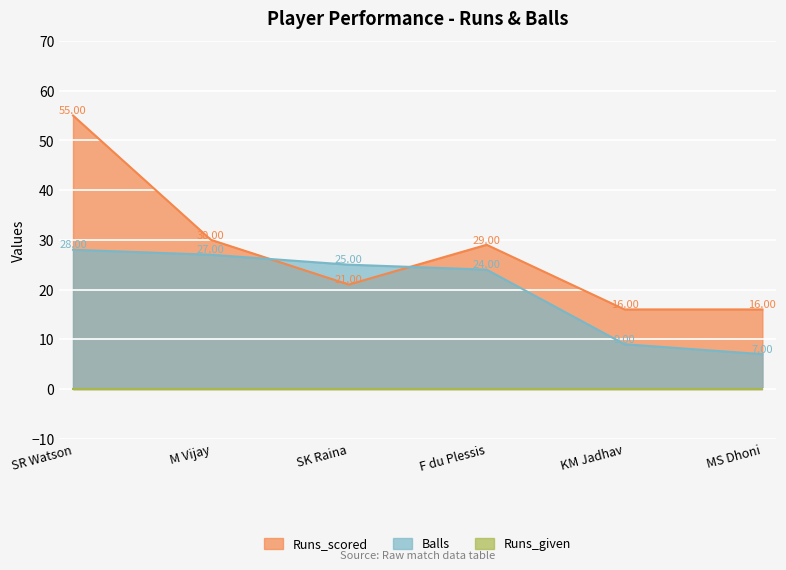

What position from the right is M Vijay?

5